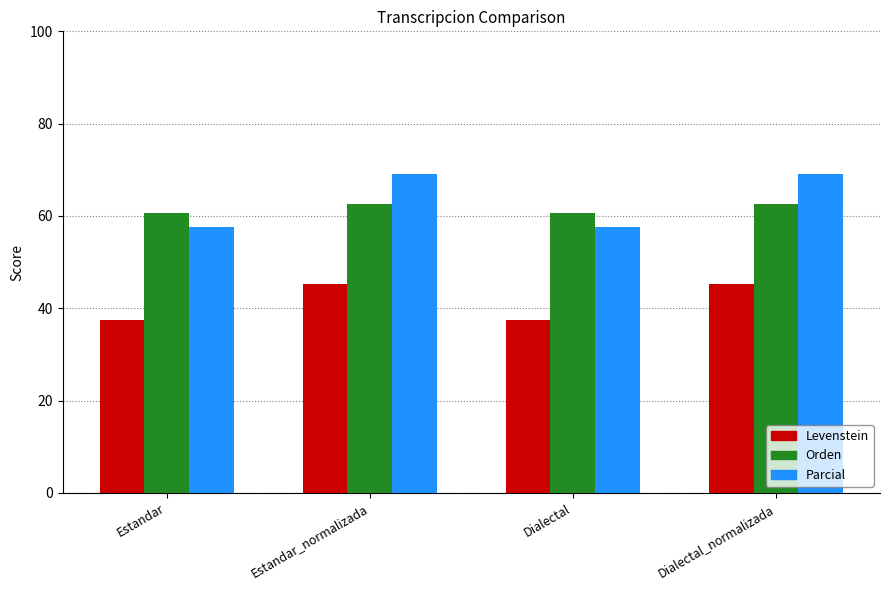

What are all the series names shown in the legend?

Levenstein, Orden, Parcial